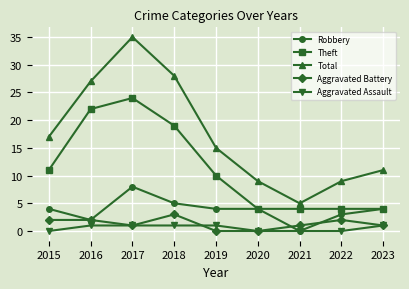

Is it true that Robbery equals 5 at 2018?

True